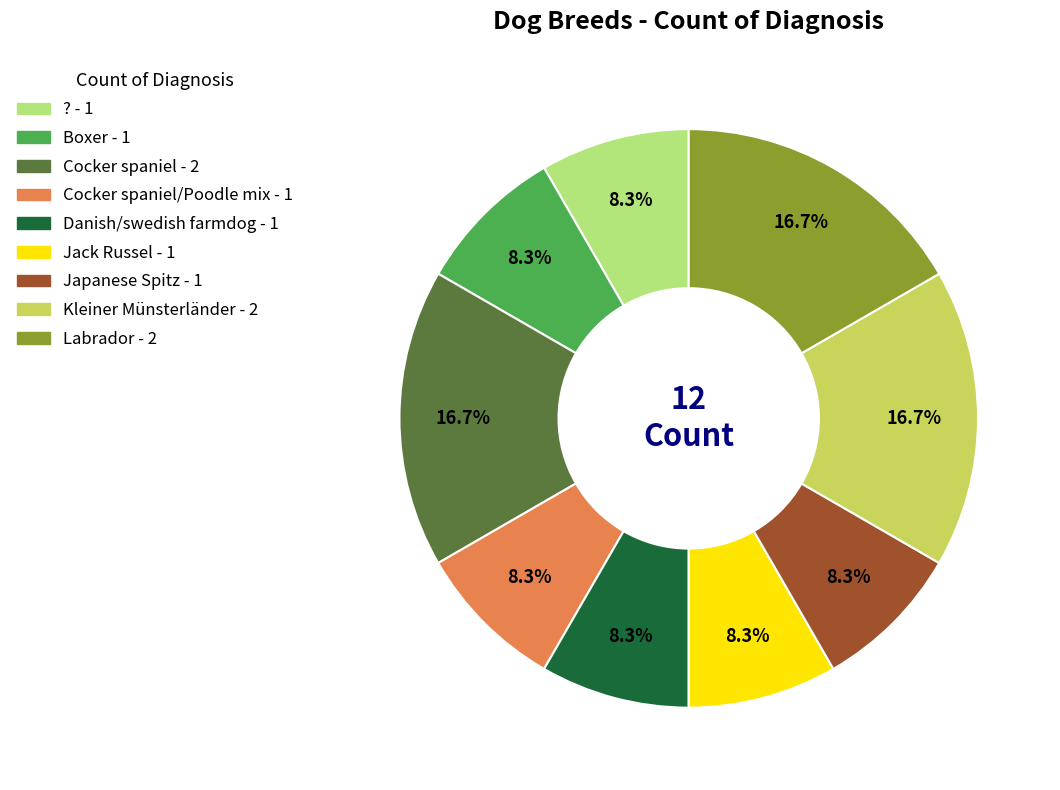

Is there a majority slice in this chart?

No